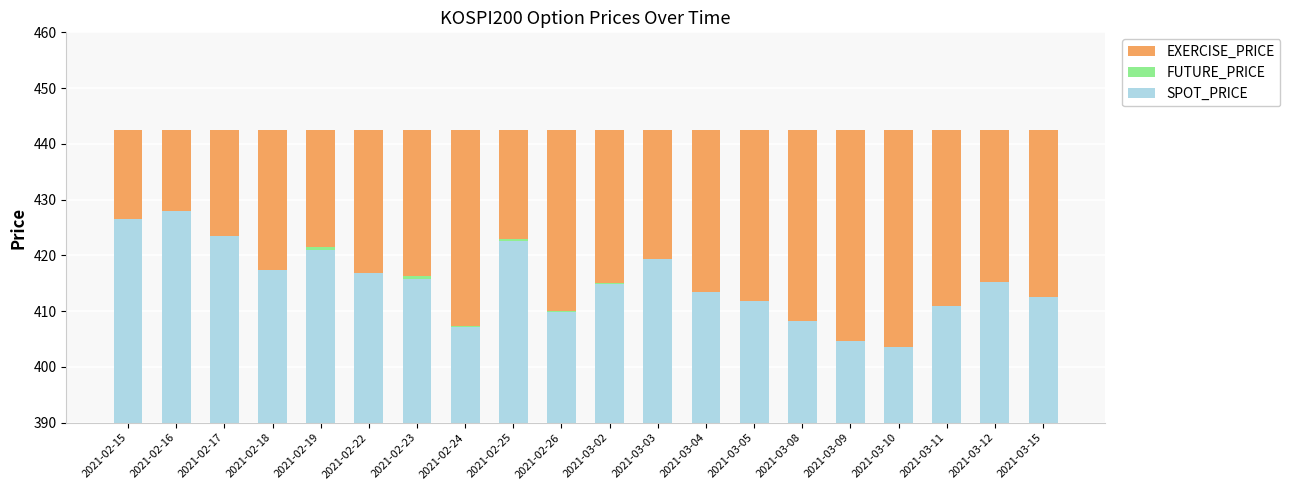

Which has a higher value, 2021-02-22 or 2021-03-02?

2021-02-22